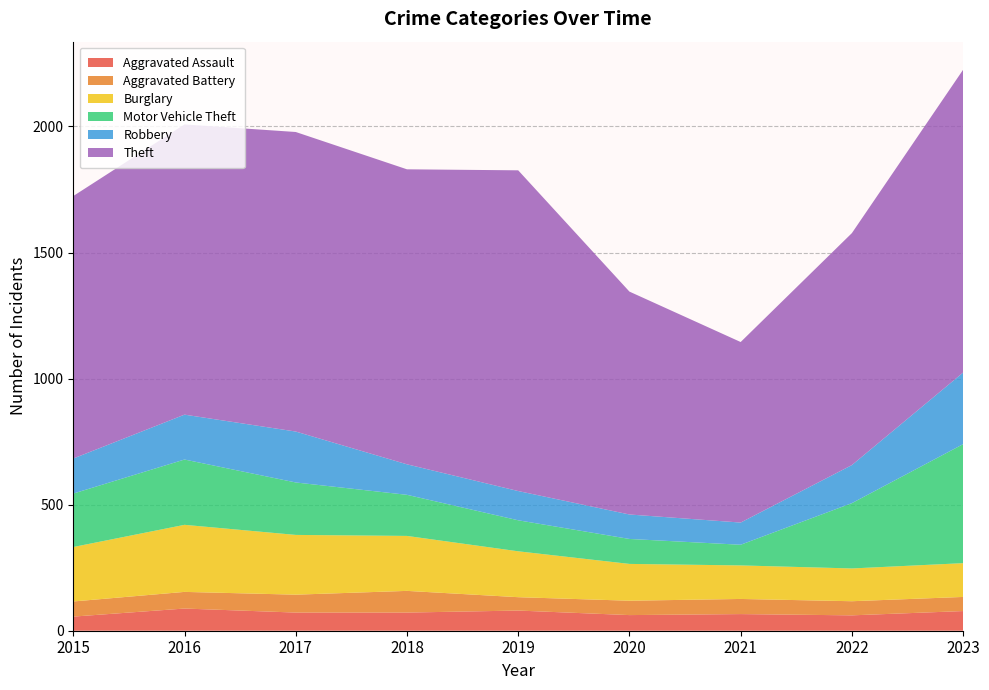

Reading left to right, list all the values displayed in this chart.

Aggravated Assault: 56	88	72	72	80	62	66	61	78
Aggravated Battery: 60	66	71	86	53	57	60	56	56
Burglary: 216	266	237	218	182	146	133	130	134
Motor Vehicle Theft: 212	259	208	163	123	99	82	259	472
Robbery: 139	178	202	121	116	97	88	151	284
Theft: 1041	1151	1188	1170	1272	884	716	920	1201